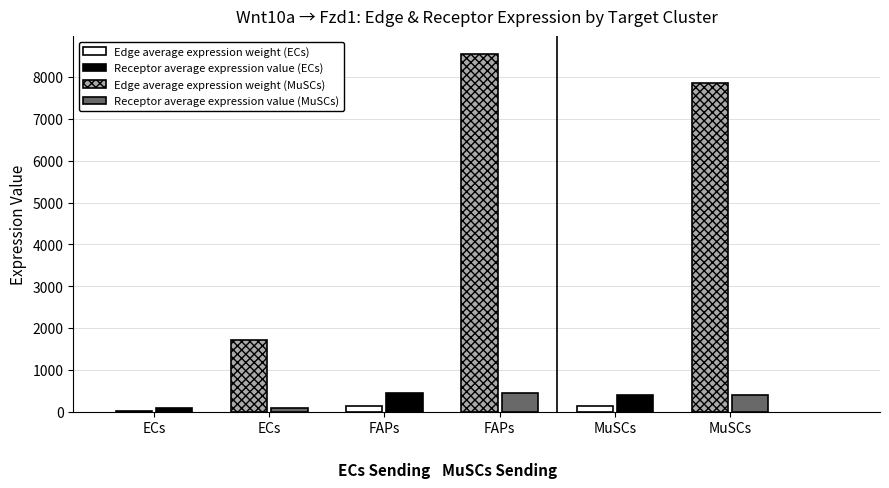

What is the total value across all series at ECs?

1922.0